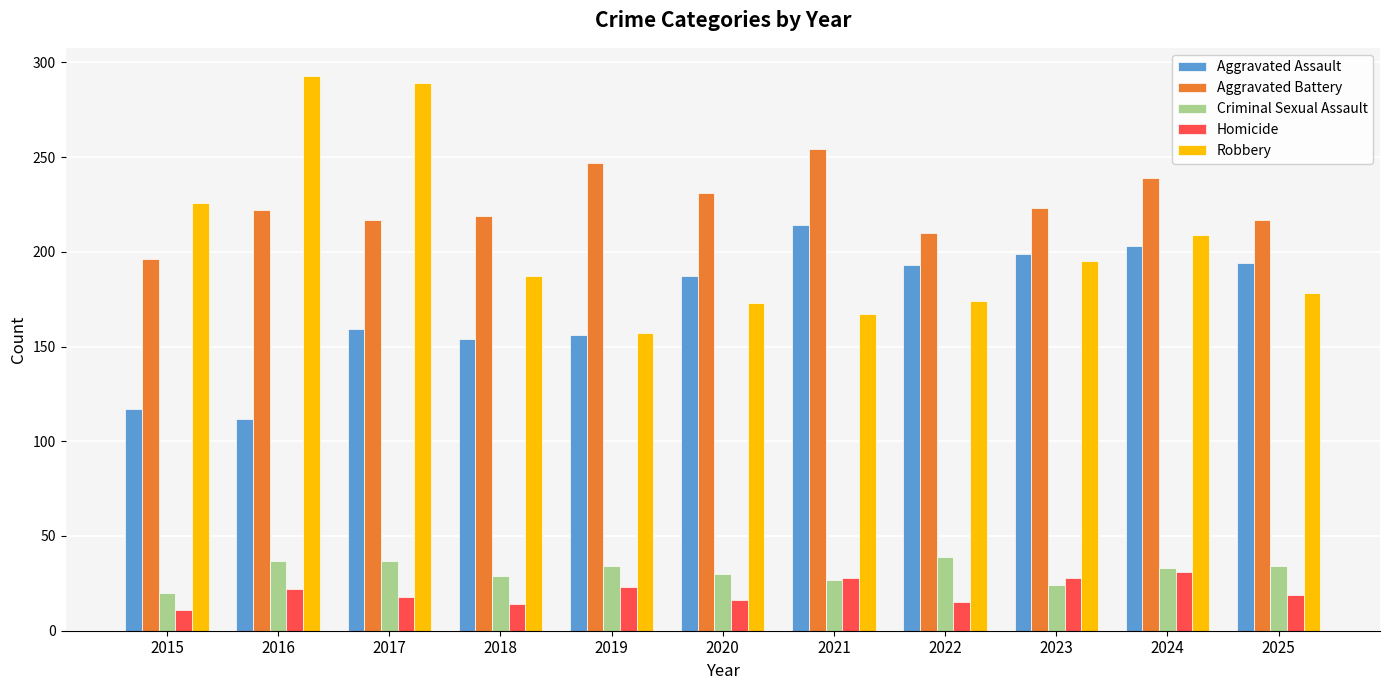

Is it true that Criminal Sexual Assault equals 34 at 2025?

True